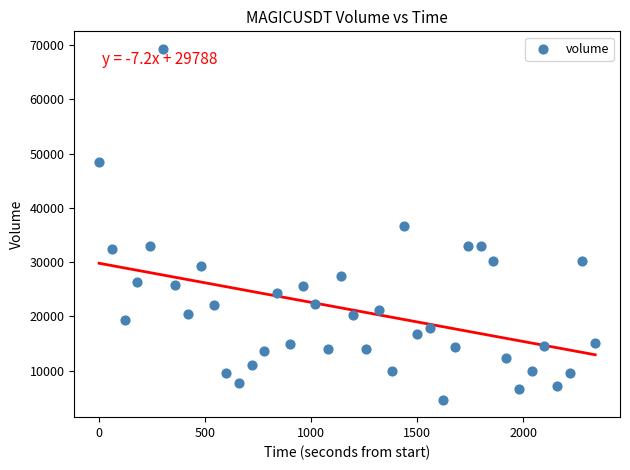

What is the range of Y values (max minus min)?

64637.6